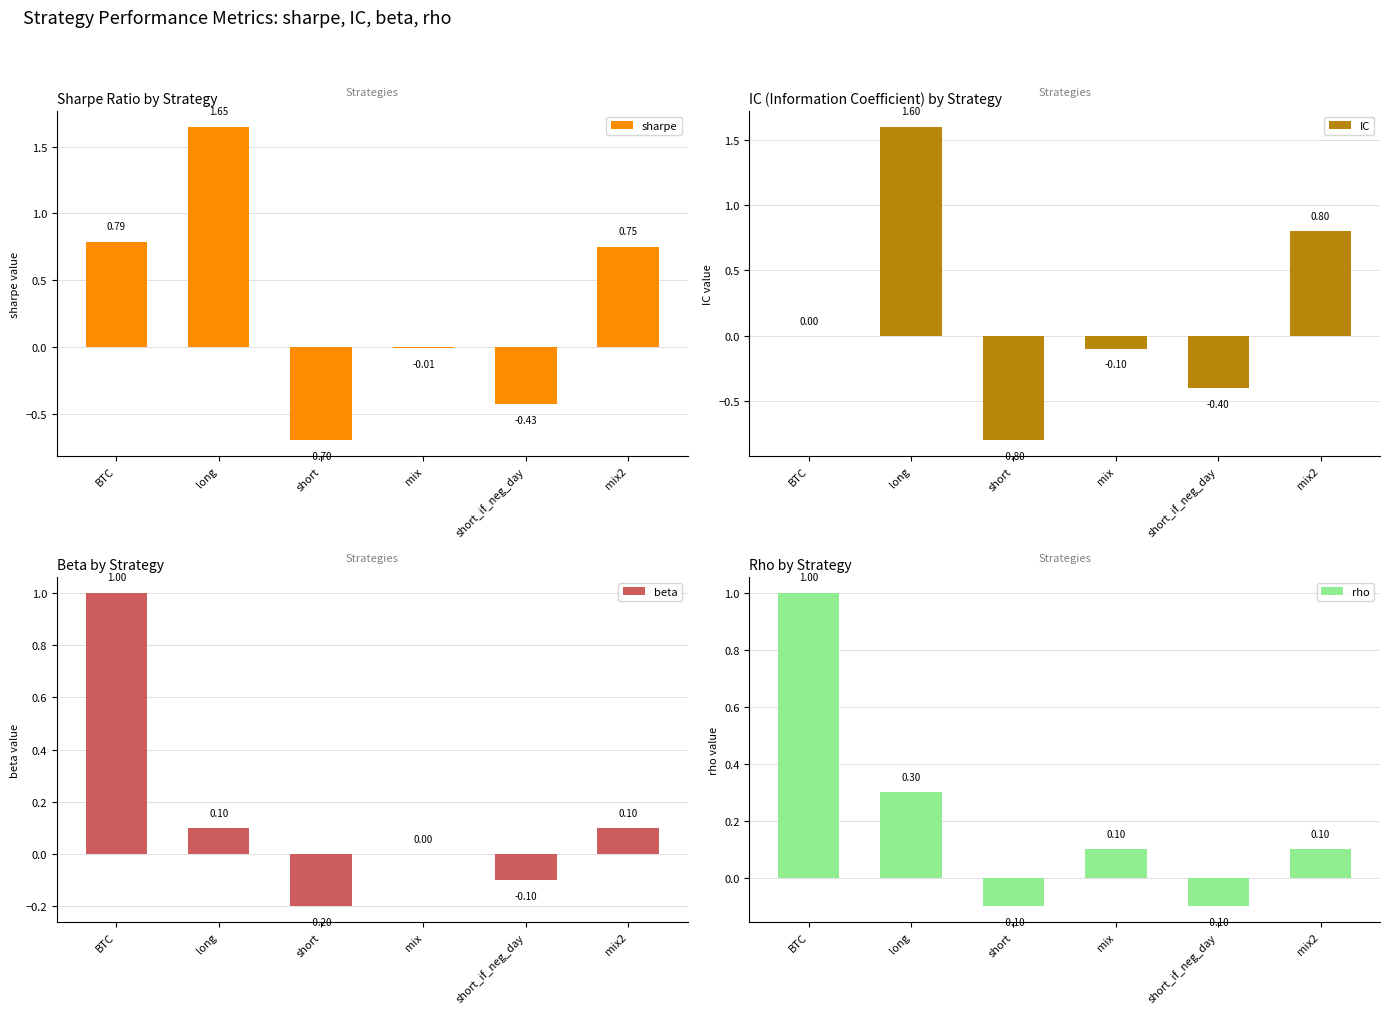

Is it true that rho equals 0.1 at long?

False